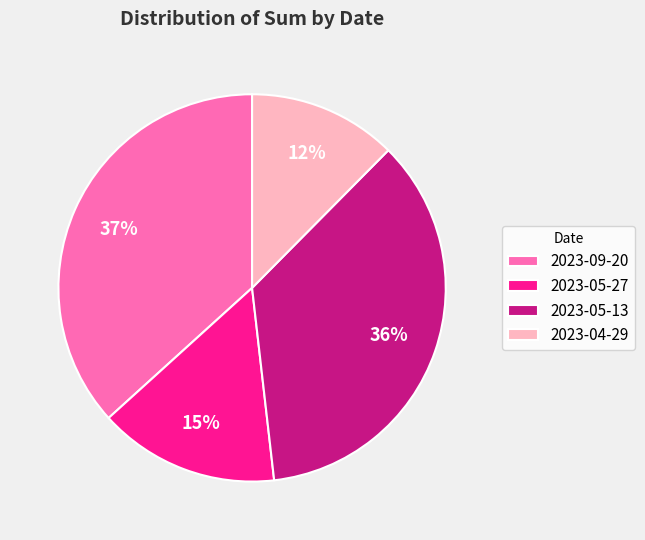

To the nearest percent, what is the combined percentage of 2023-05-27 and 2023-09-20?

52%